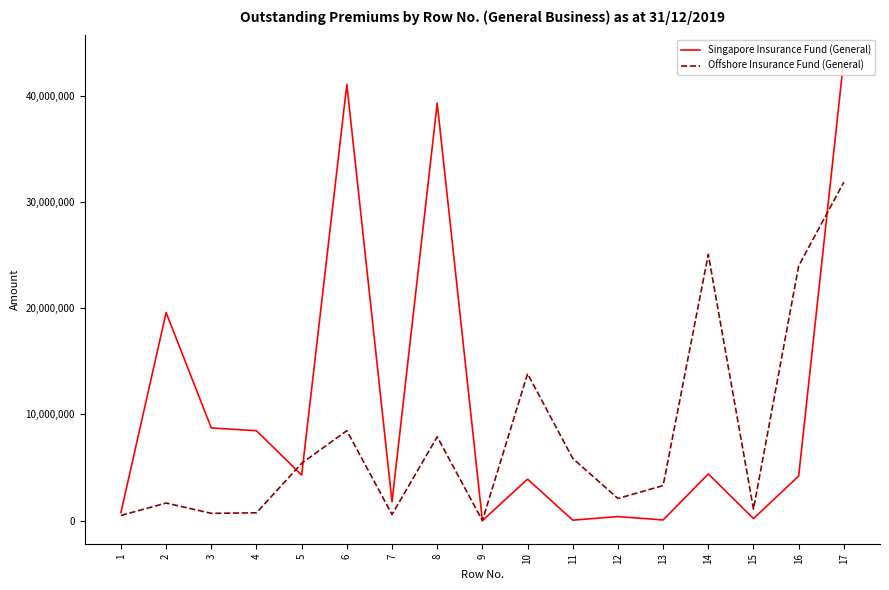

The value of Offshore Insurance Fund (General) at 5 is 5398065. True or false?

True